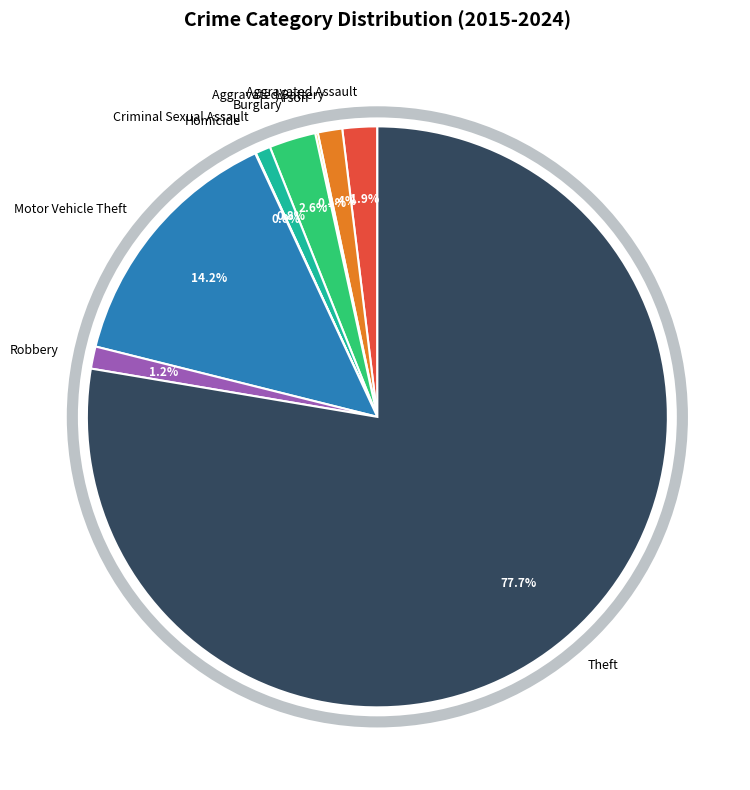

Between Aggravated Battery and Theft, which is larger?

Theft